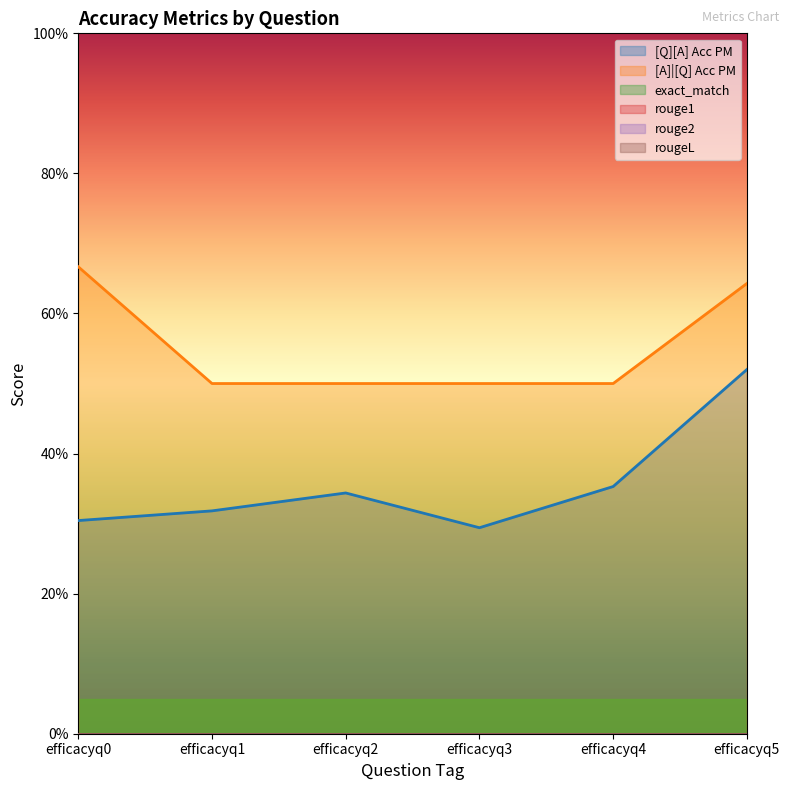

True or false: [A]|[Q] Acc PM and rougeL intersect in this chart.

False